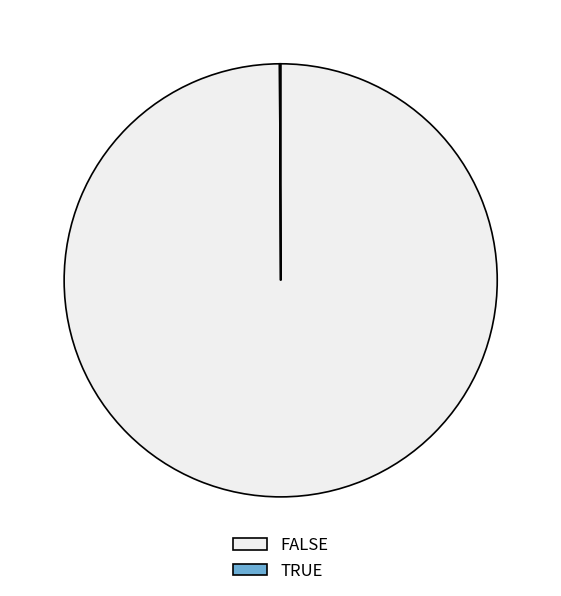

Is it true that FALSE is 100% of the pie?

True